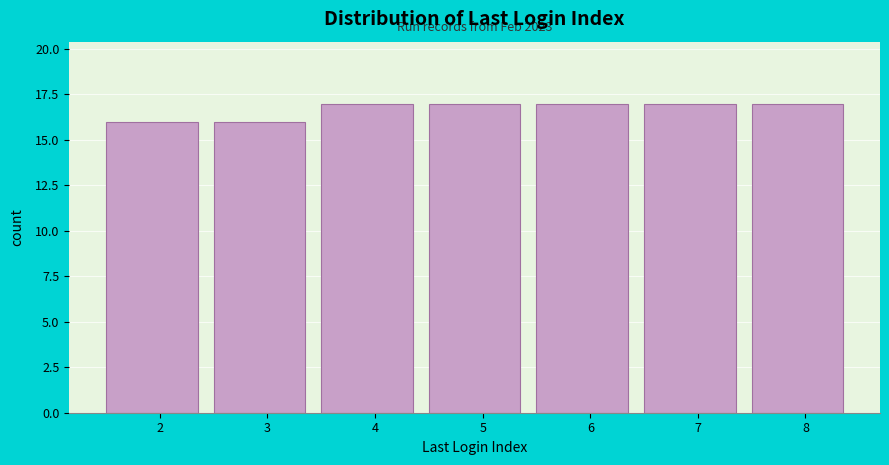

Reading left to right, transcribe all the data shown in this chart.

2=16	3=16	4=17	5=17	6=17	7=17	8=17